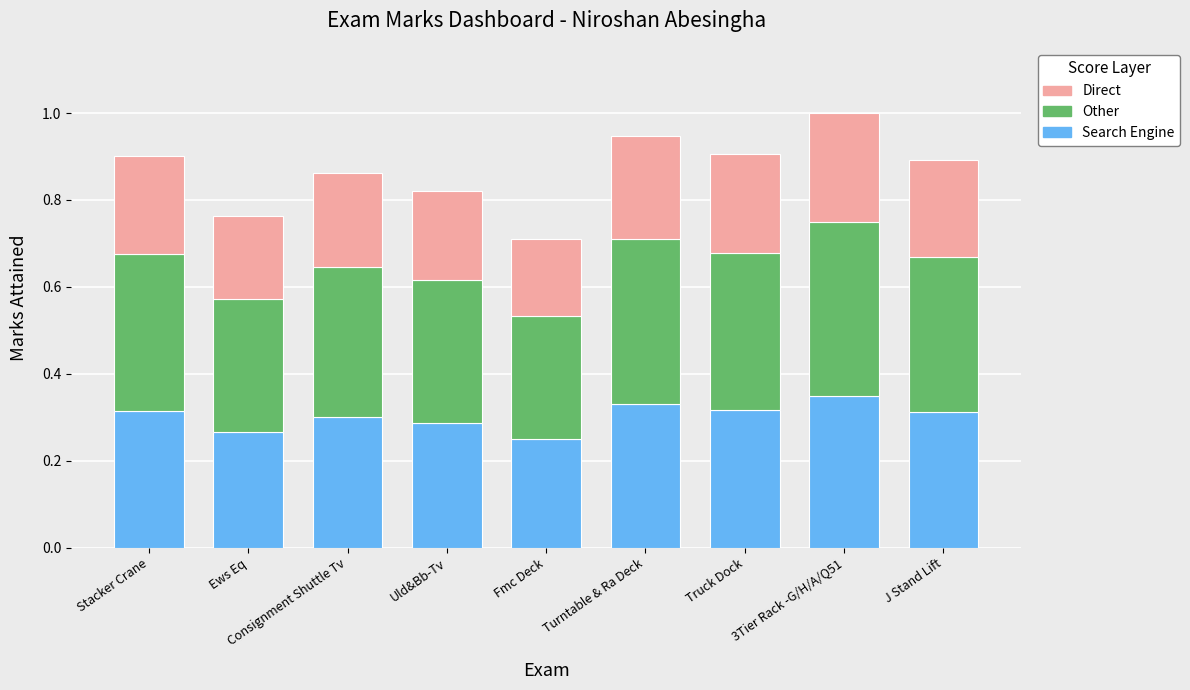

Are the bars horizontal?

No